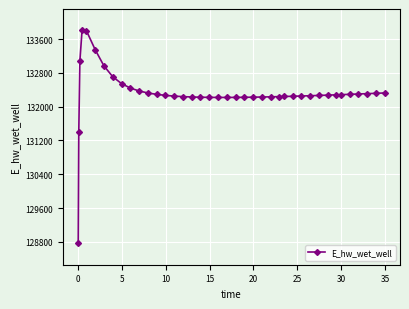

What is the smallest value displayed?

128764.6